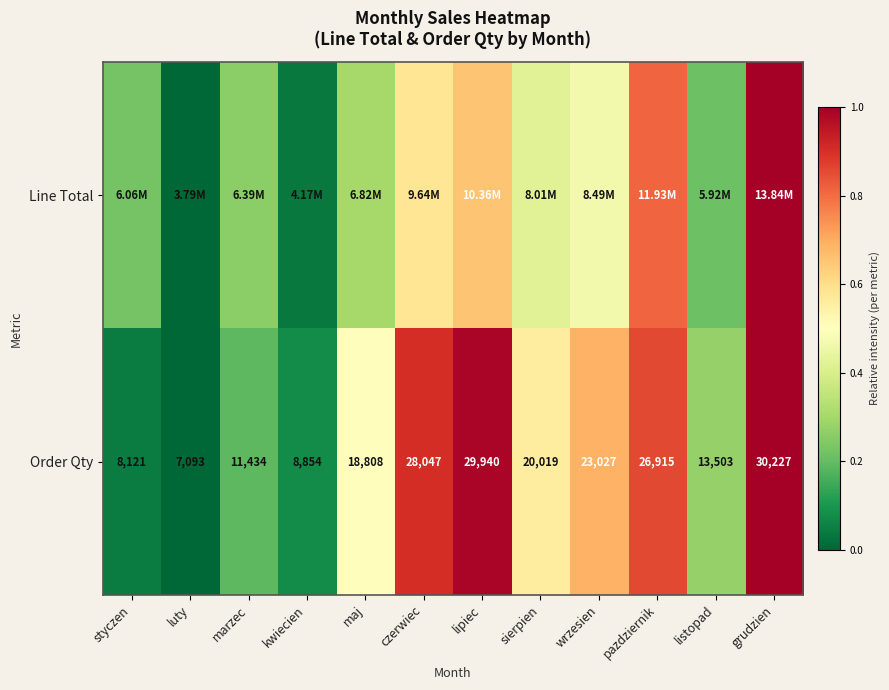

Between sierpien and czerwiec, which is larger?

czerwiec